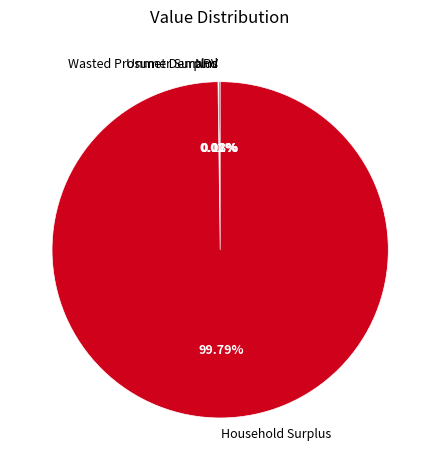

What is the majority slice?

Household Surplus